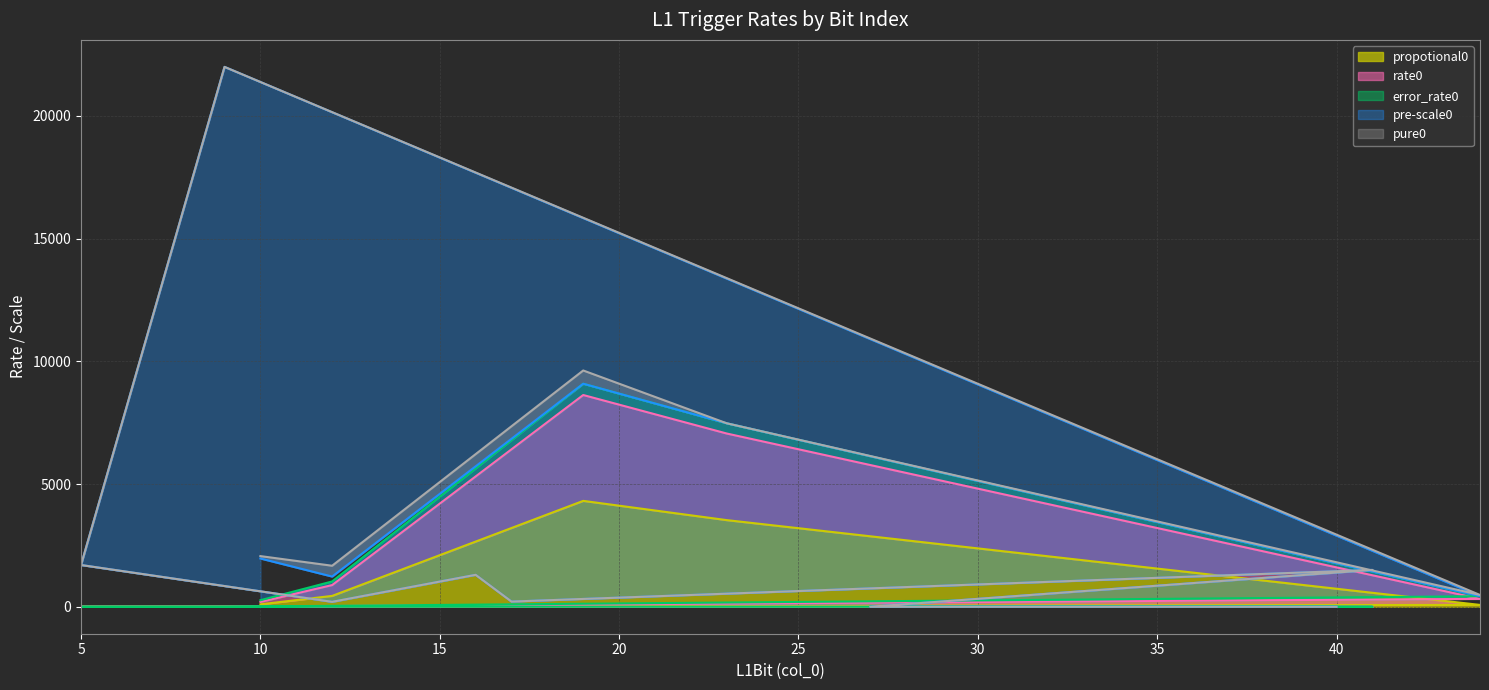

Which category has the lowest value in the error_rate0 series?

9